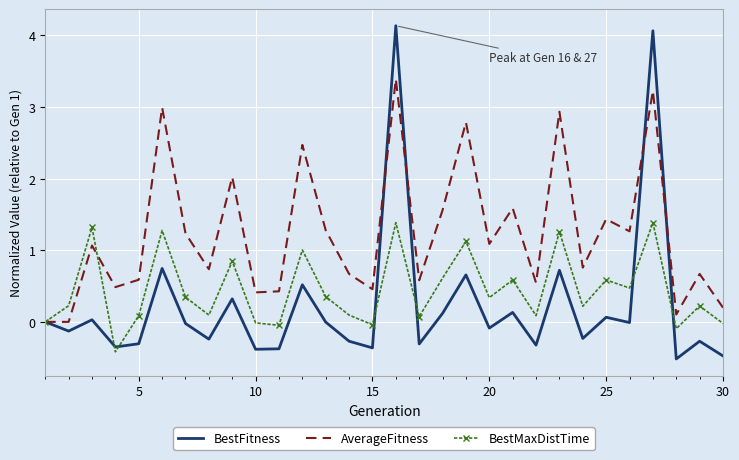

True or false: BestMaxDistTime has more than 2 interior local peaks.

True